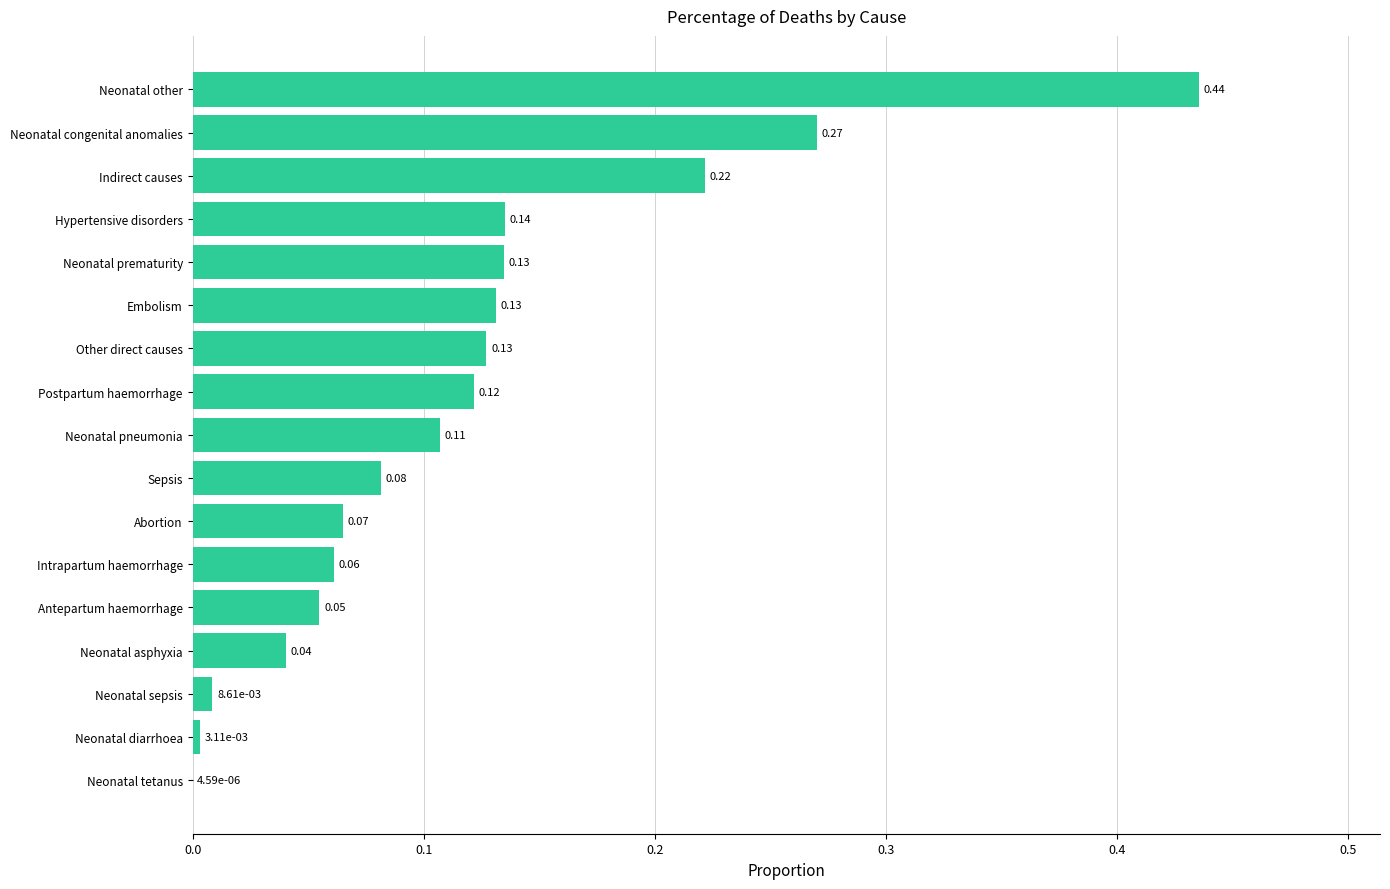

Count the number of data series in this chart.

1